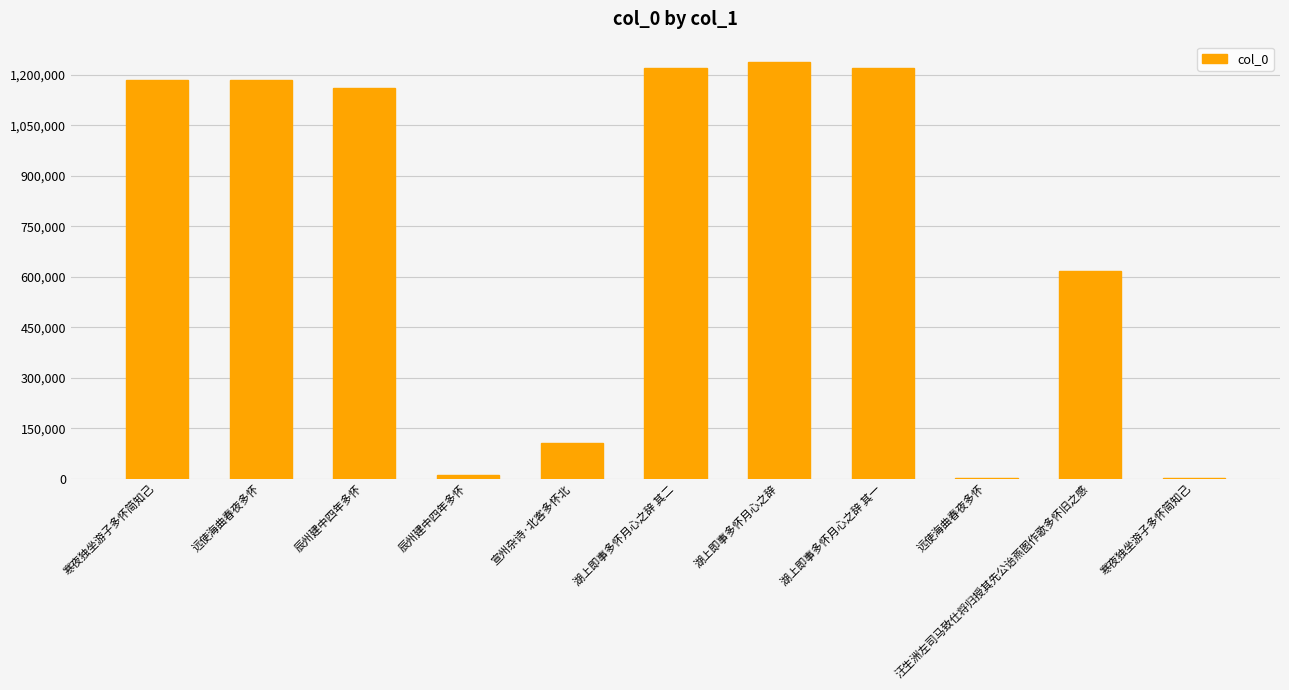

How many distinct data groups are displayed?

1